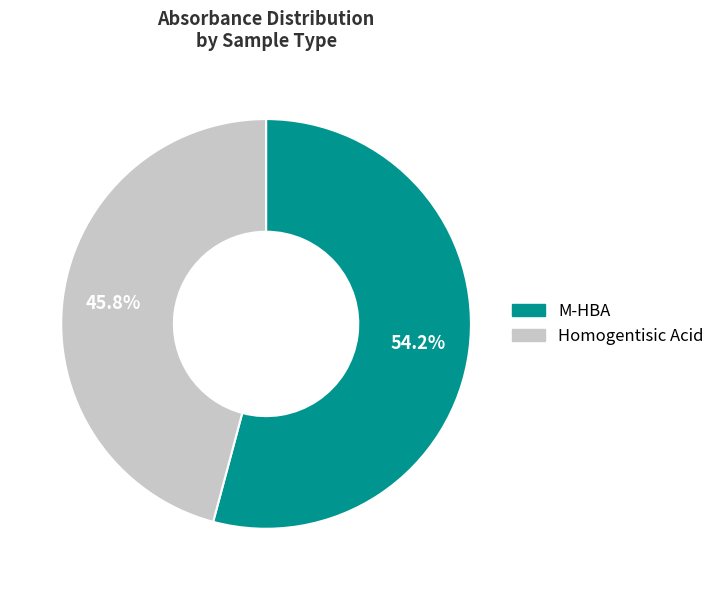

What is the majority slice?

M-HBA